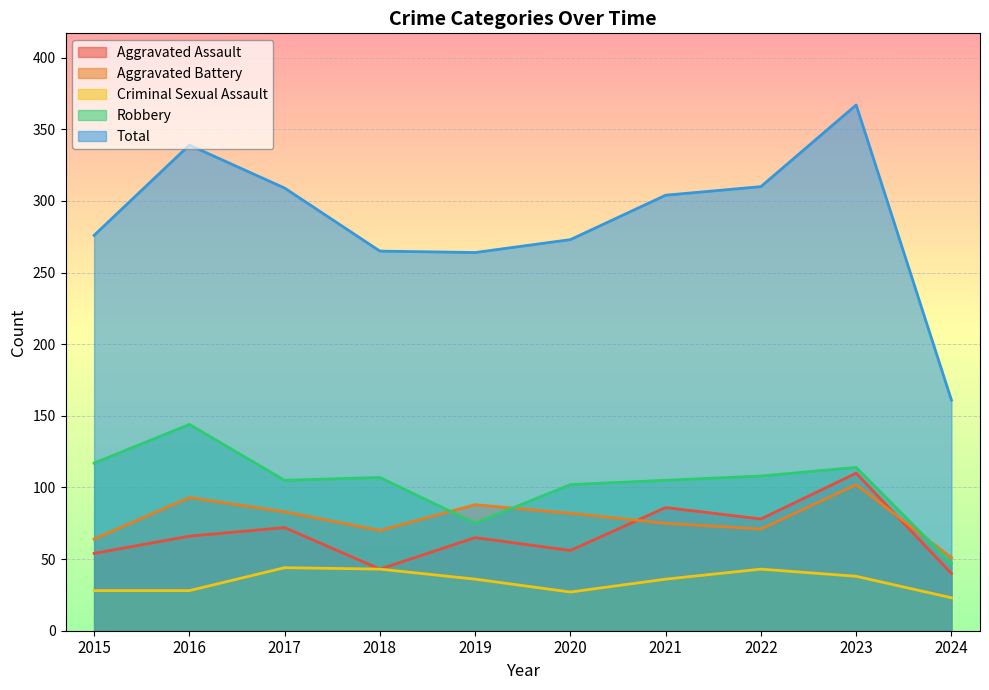

True or false: Aggravated Assault has a value of 56 at 2020.

True